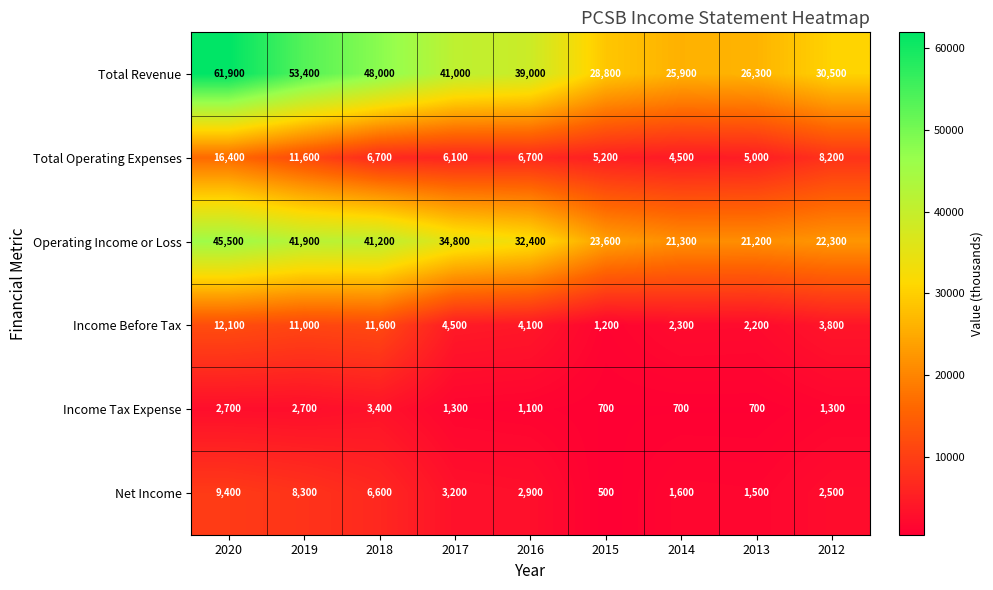

How many data points in Income Before Tax are less than 4100?

4